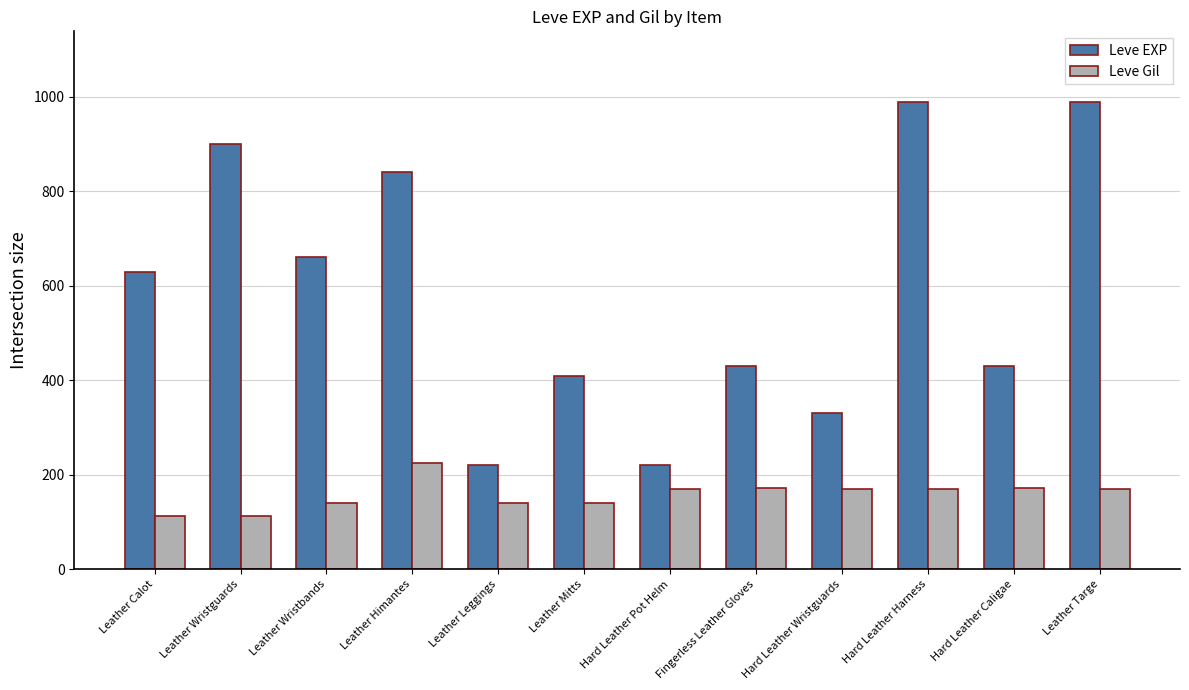

What is the difference between the Leve Gil values at Leather Targe and Leather Wristguards?

58